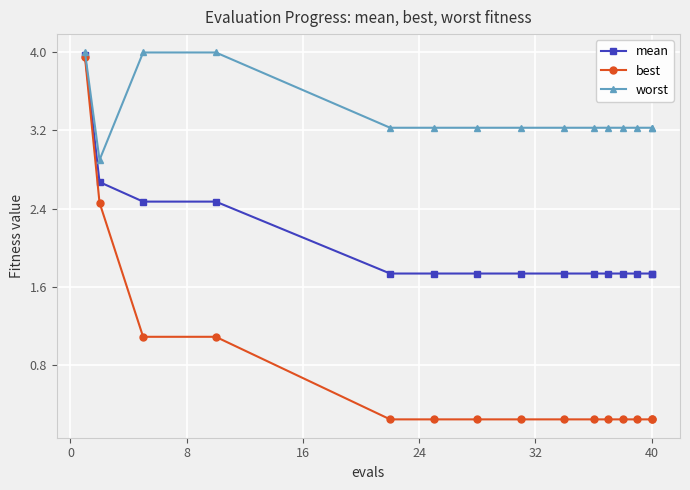

Rank the series at 40 from lowest to highest value.

best, mean, worst